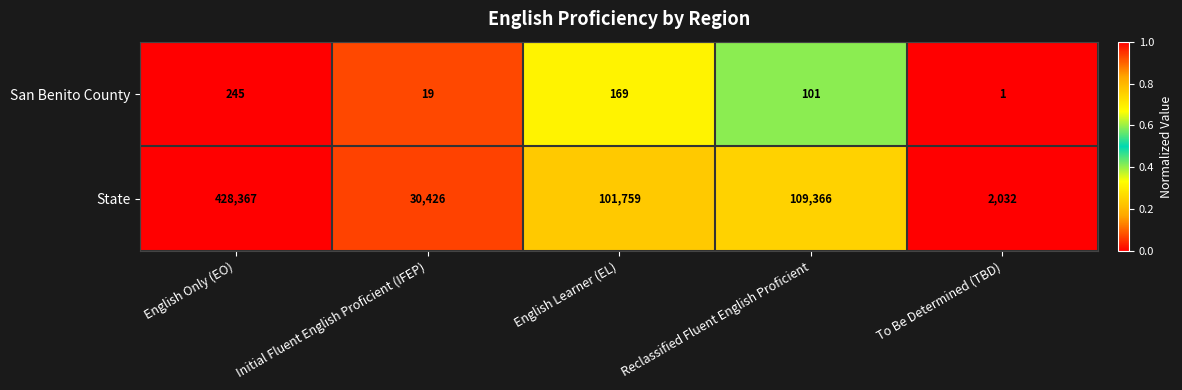

How many categories are shown in the chart?

5